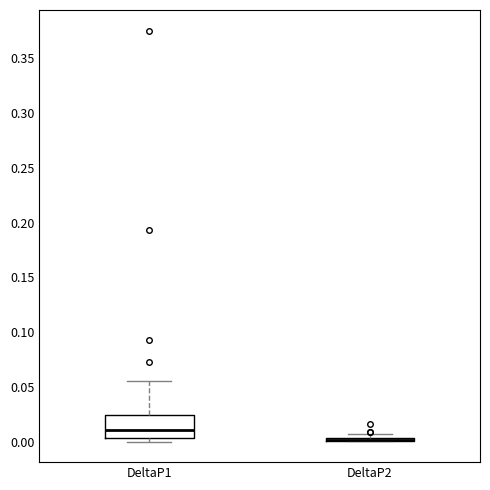

Comparing the boxes themselves (not the whiskers), which one is the tallest?

DeltaP1